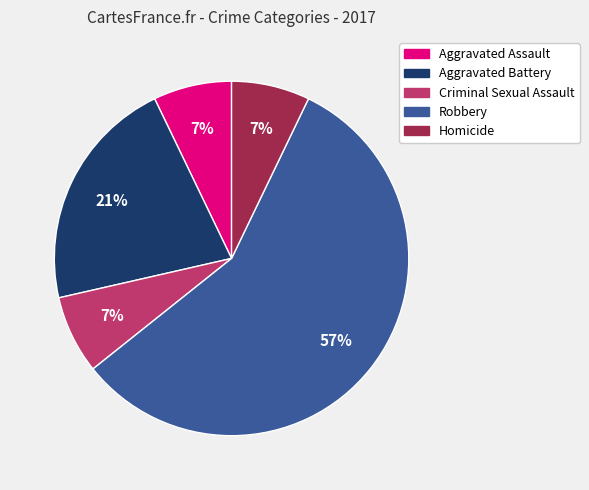

To the nearest percent, what is the difference between the Aggravated Battery and Aggravated Assault slice percentages?

14%